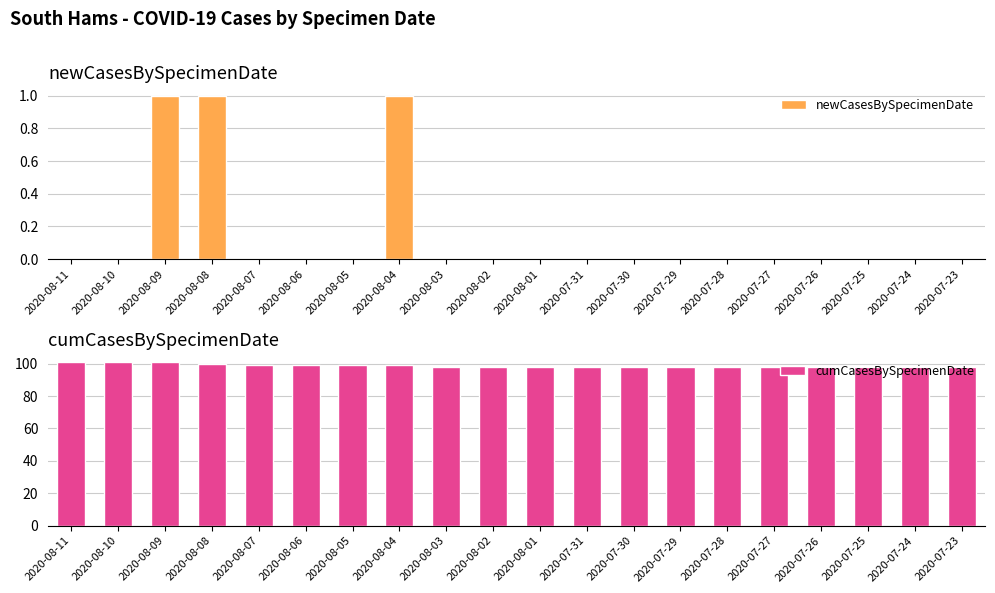

How many values in the cumCasesBySpecimenDate series exceed 98?

8